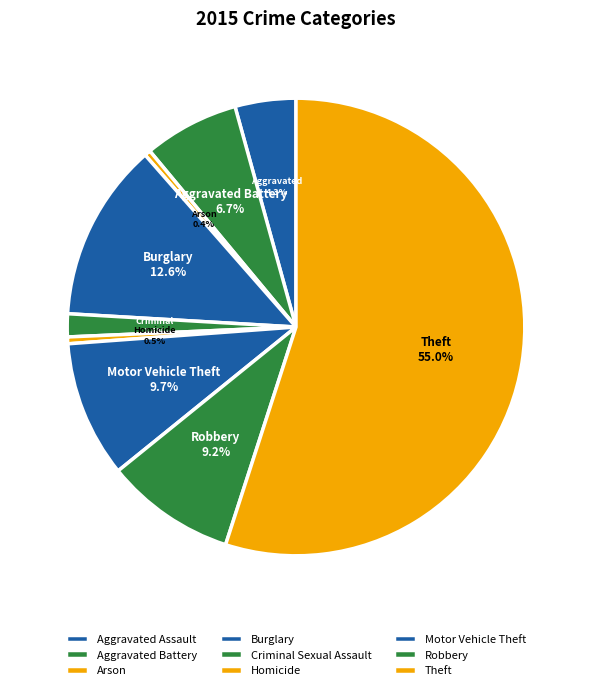

Which category has the smallest portion of the pie?

Arson